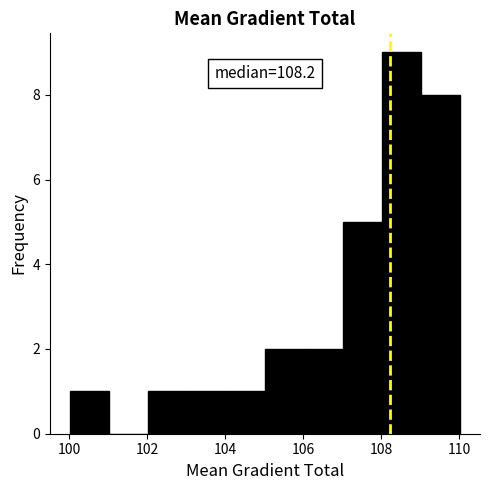

Over which range of the x-axis is the bar tallest?

108 to 109